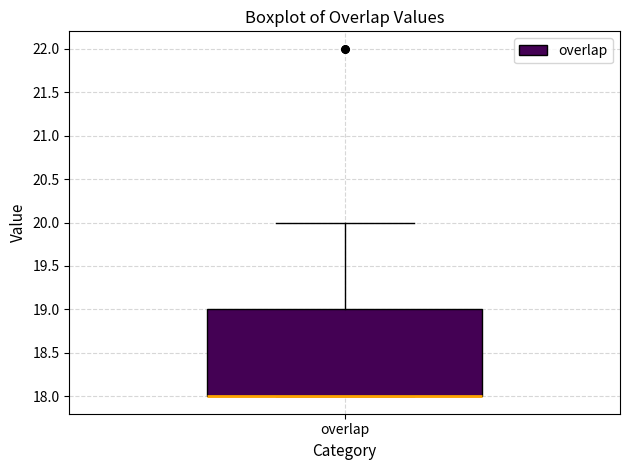

Transcribe this box plot: give where the median line is, the range the box spans, and where the two whiskers end, as read against the y-axis. The values are not printed on the chart, so give them approximately, as read against the axis.

median 18 (drawn on the box's lower edge), box 18 to 19, whiskers 18 to 20